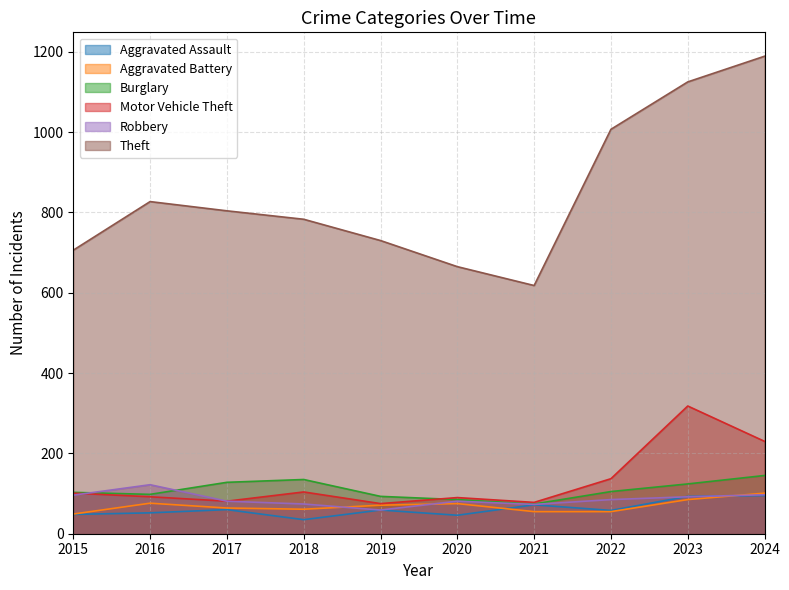

Which category has the highest value in the Burglary series?

2024